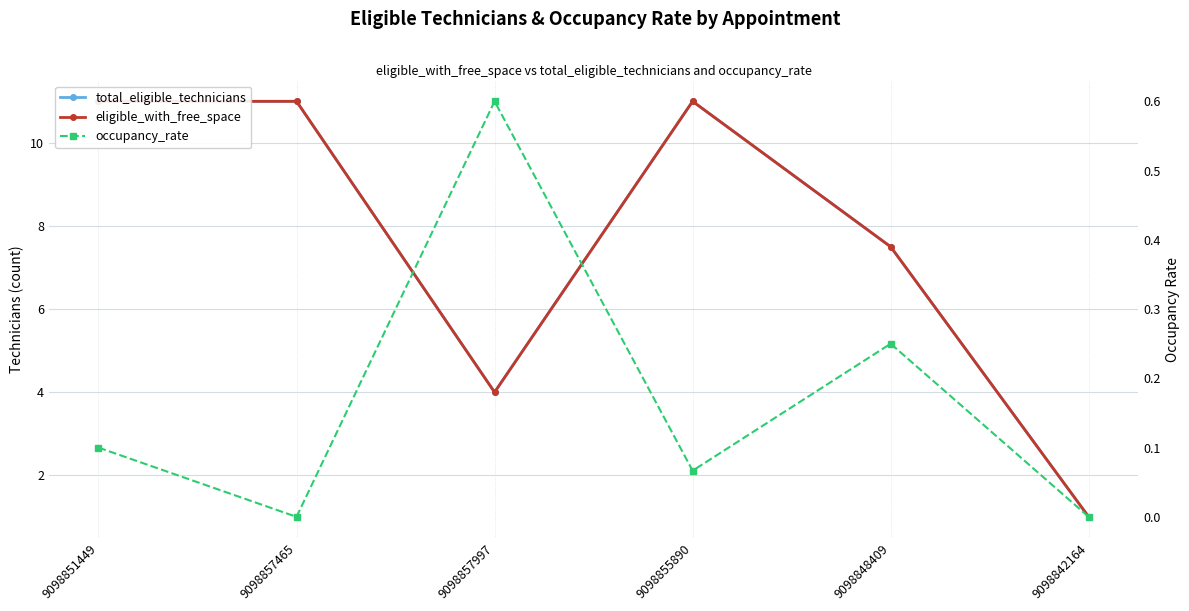

At which category is the sum across all series the highest?

9098851449